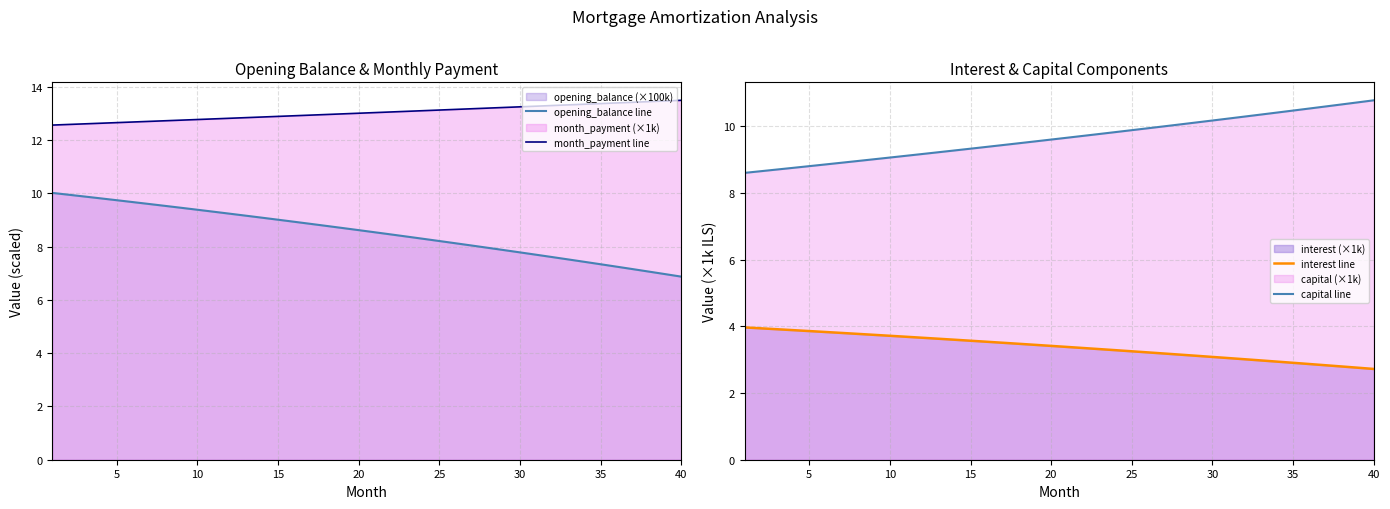

The value of opening_balance line at 10 is 3.3. True or false?

False